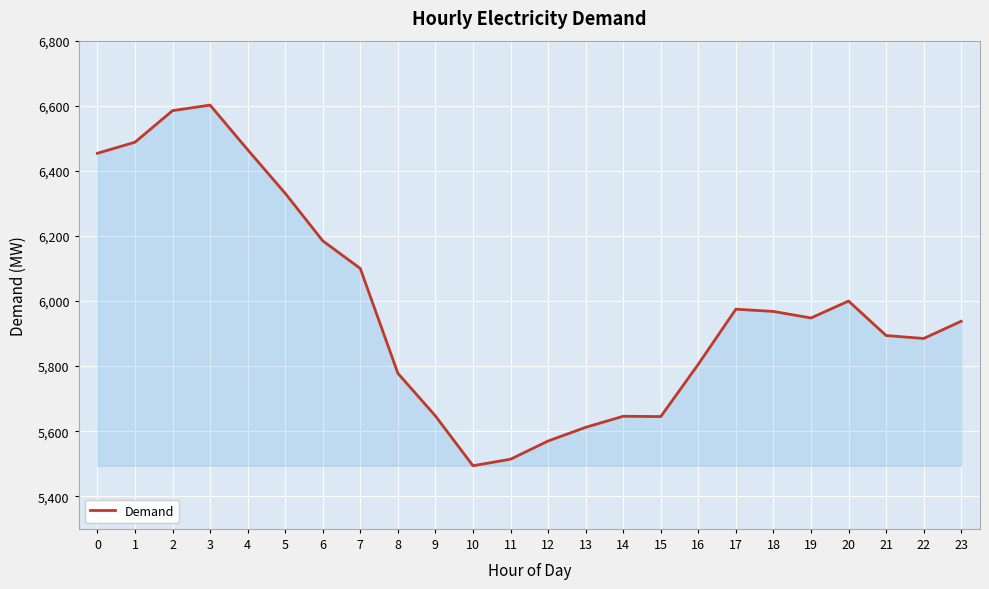

What is the ratio of the value at 8 to the value at 6?

0.9